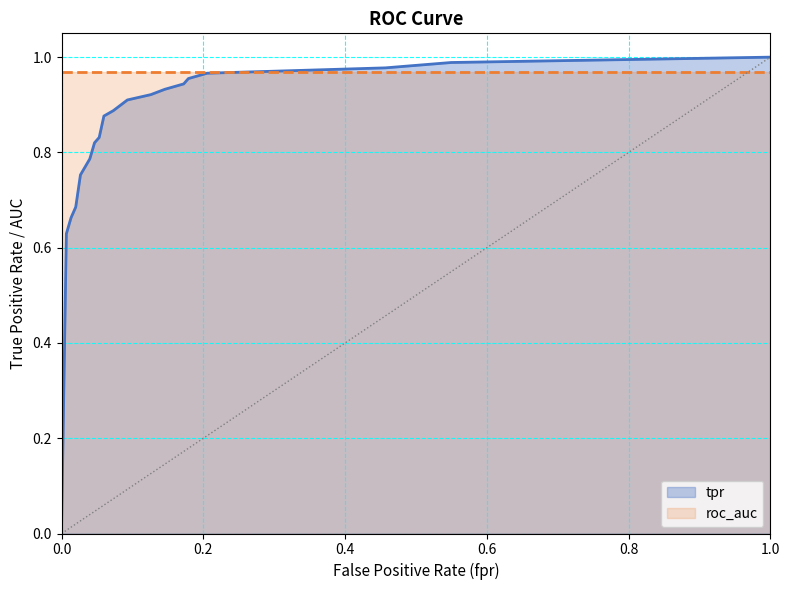

What is the label of the 18th point from the left?

0.5496688741721855